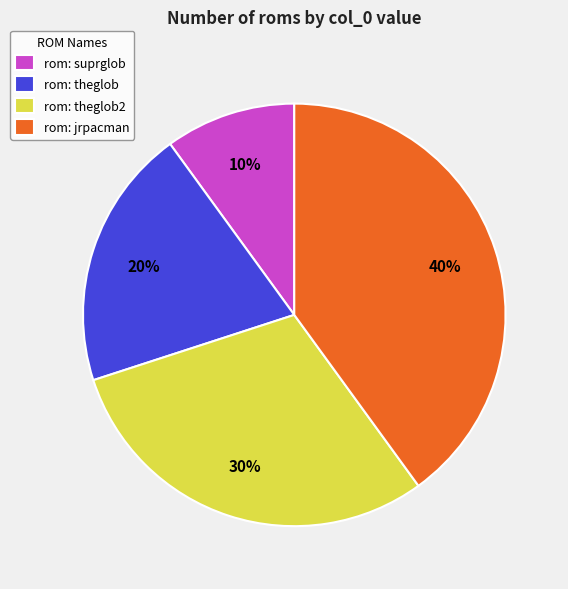

Rank the categories by value from lowest to highest.

rom: suprglob, rom: theglob, rom: theglob2, rom: jrpacman